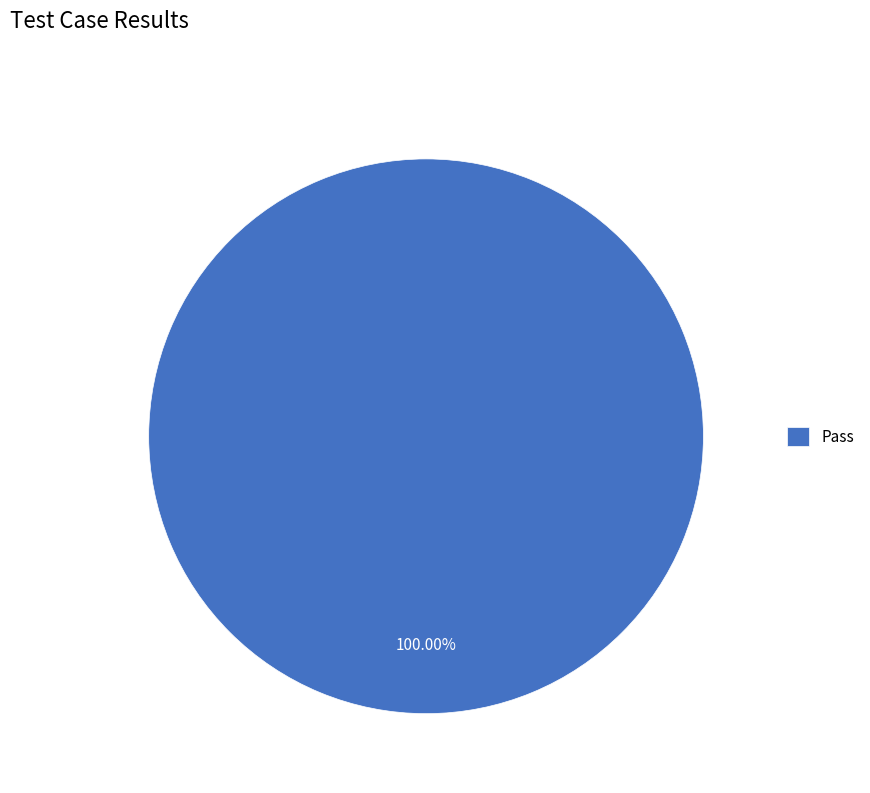

Is there a majority slice in this chart?

Yes